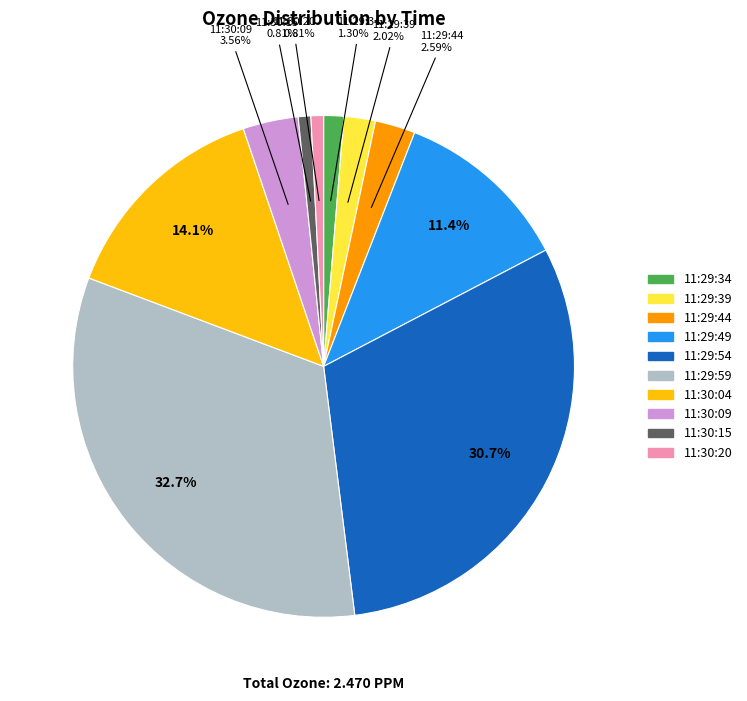

To the nearest percent, what is the difference between the largest and smallest slice percentages?

32%